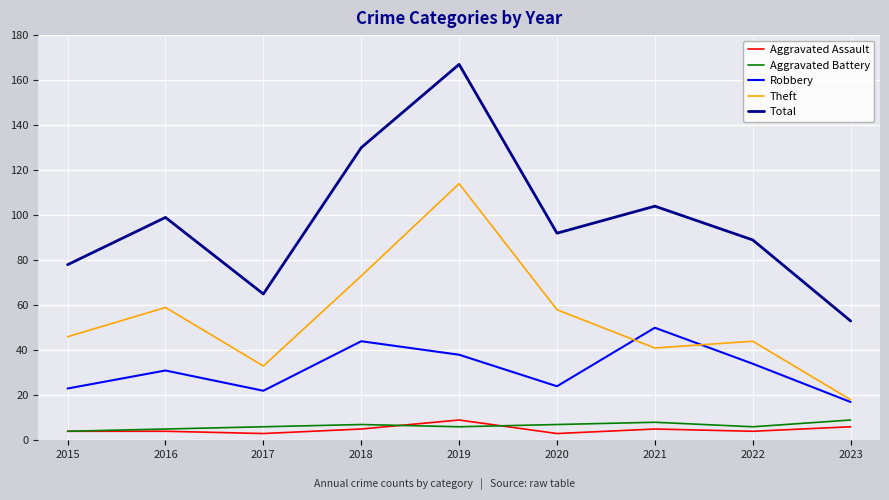

At which category does the chart reach its peak across all series?

2019